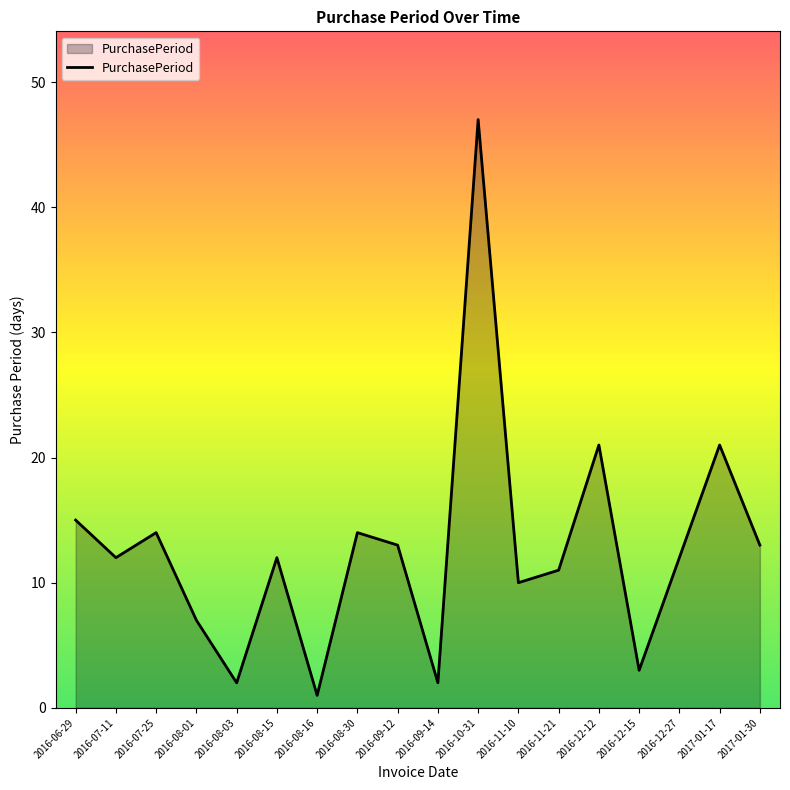

What is the difference between the second highest and minimum values?

20